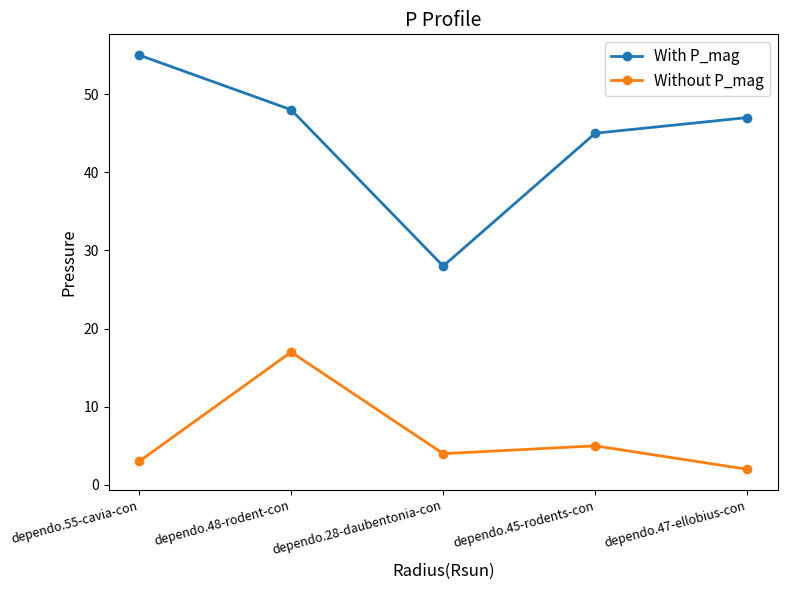

Which category has the highest value across all series?

dependo.55-cavia-con